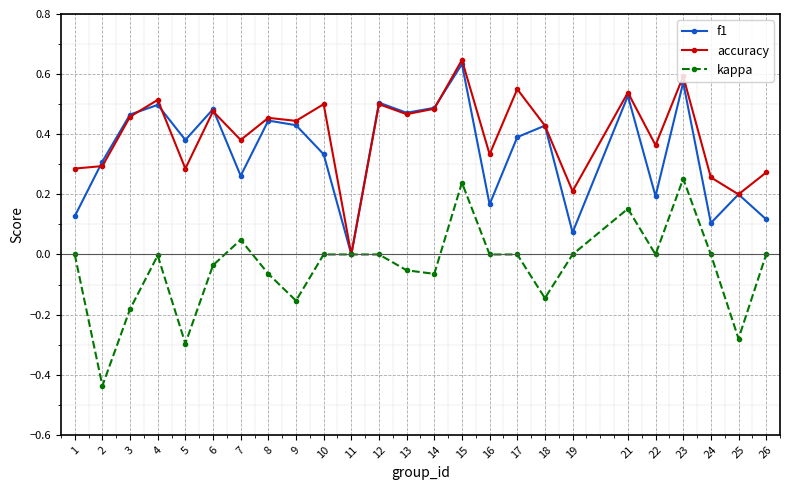

What is the total value across all series at 23?

1.4